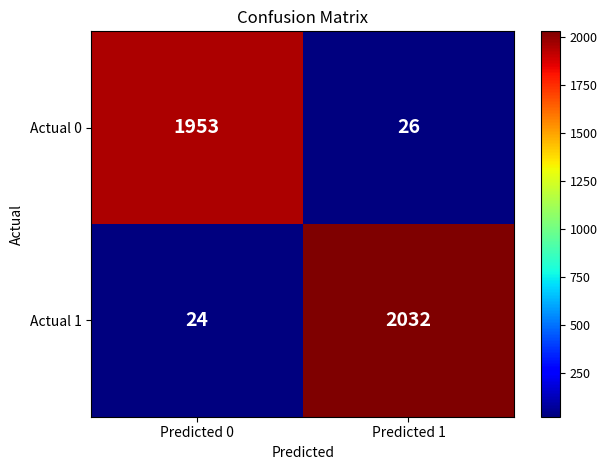

At Predicted 0, list the series in order from smallest to largest.

Actual 1, Actual 0